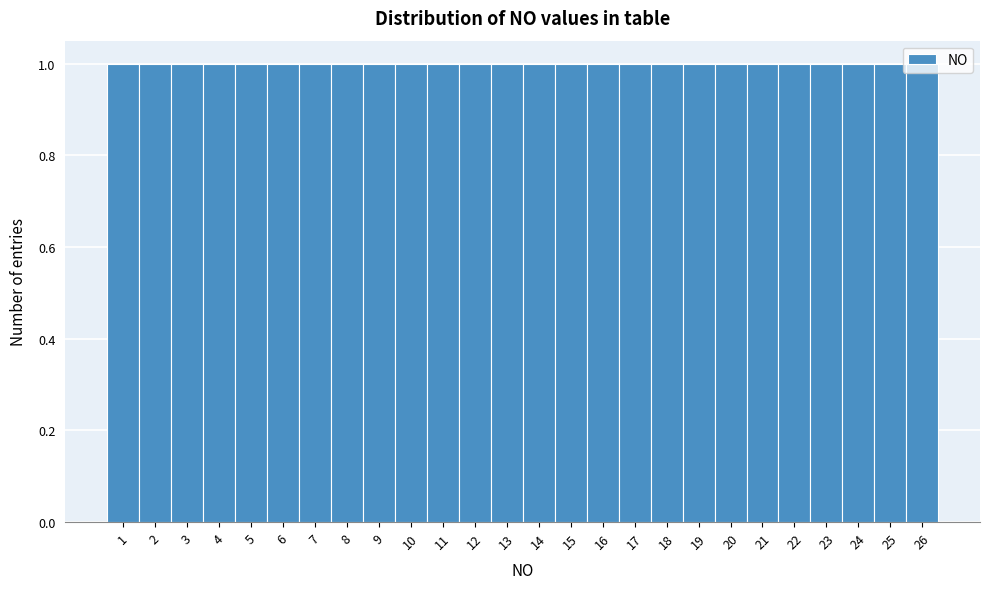

Reading left to right, list every bar in this chart as the range it spans on the x-axis followed by its height. The values are not printed on the chart, so give them approximately, as read against the axis.

0.5 to 1.5: 1
1.5 to 2.5: 1
2.5 to 3.5: 1
3.5 to 4.5: 1
4.5 to 5.5: 1
5.5 to 6.5: 1
6.5 to 7.5: 1
7.5 to 8.5: 1
8.5 to 9.5: 1
9.5 to 10.5: 1
10.5 to 11.5: 1
11.5 to 12.5: 1
12.5 to 13.5: 1
13.5 to 14.5: 1
14.5 to 15.5: 1
15.5 to 16.5: 1
16.5 to 17.5: 1
17.5 to 18.5: 1
18.5 to 19.5: 1
19.5 to 20.5: 1
20.5 to 21.5: 1
21.5 to 22.5: 1
22.5 to 23.5: 1
23.5 to 24.5: 1
24.5 to 25.5: 1
25.5 to 26.5: 1